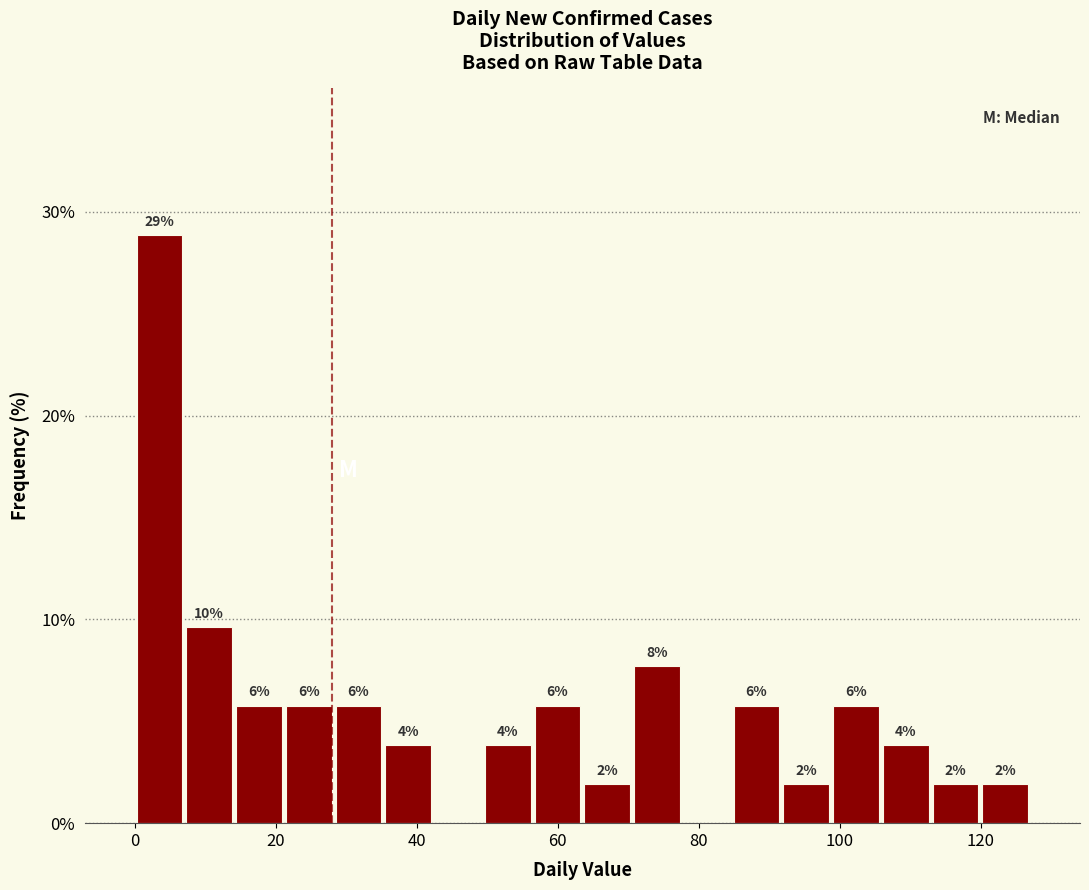

Read against the x-axis, roughly where is the centre of the tallest bar?

4